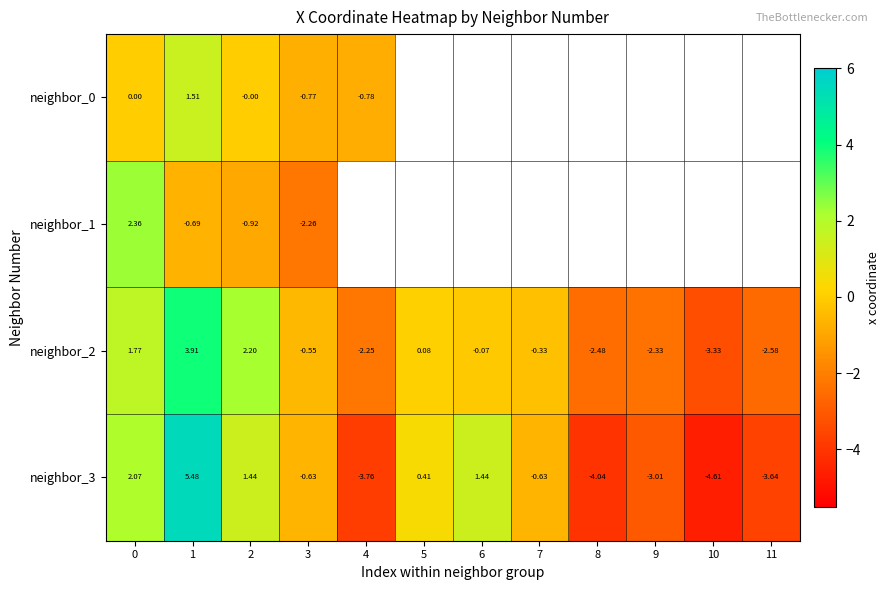

How many values in the neighbor_3 series exceed 0?

5